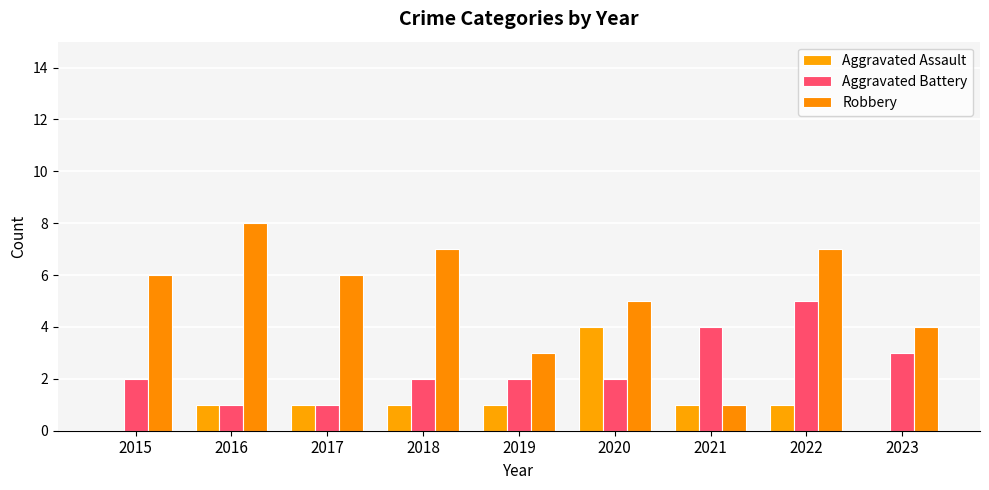

How many categories are shown in the chart?

9